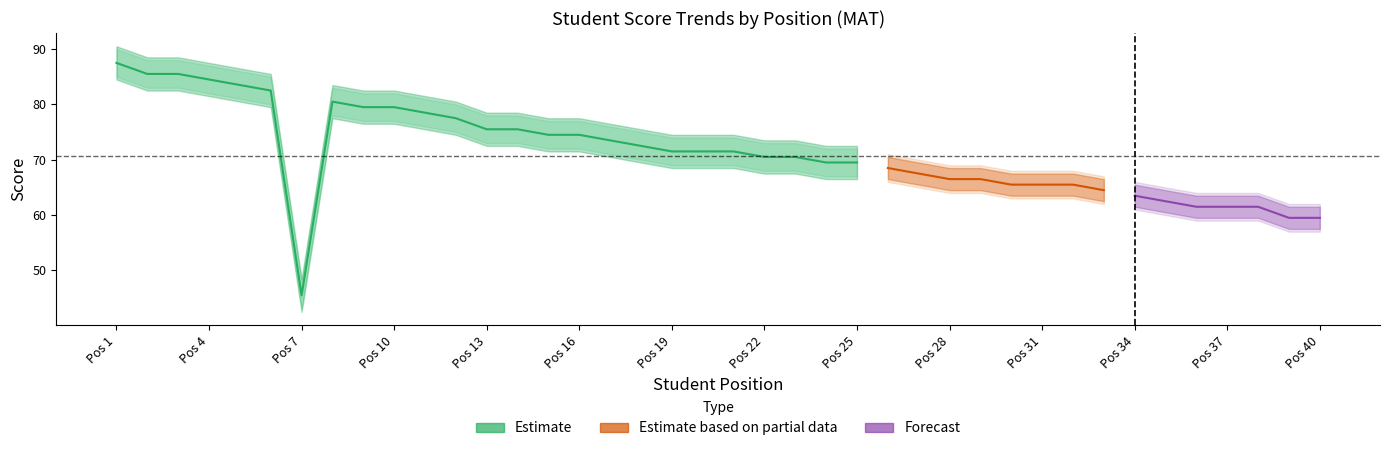

Is it true that termsummary equals 20.1 at 37?

False